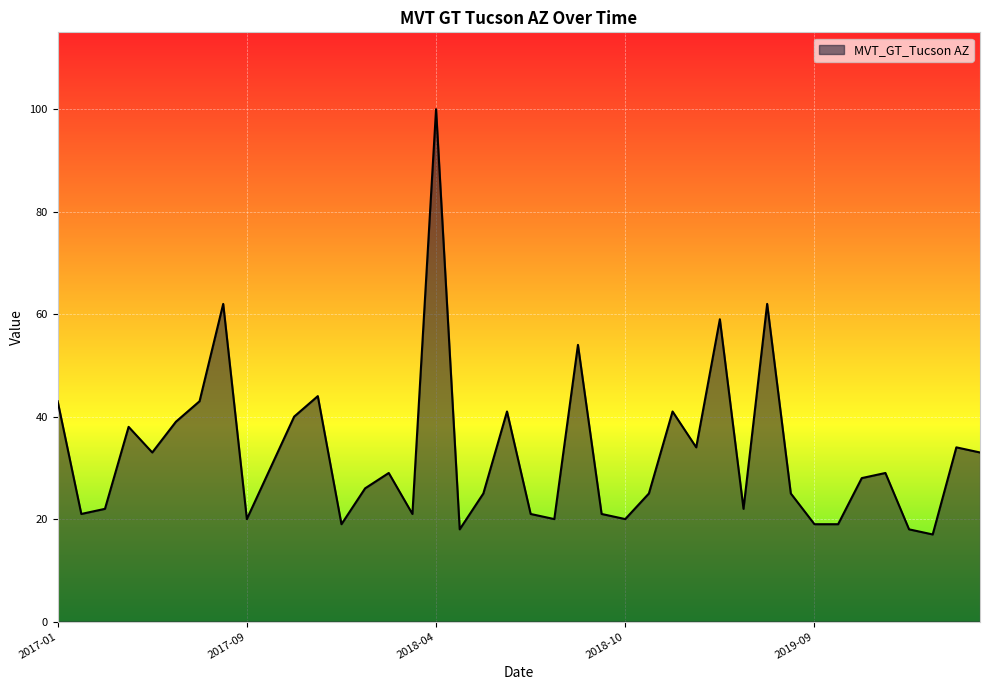

What is the difference between the maximum and minimum values?

83